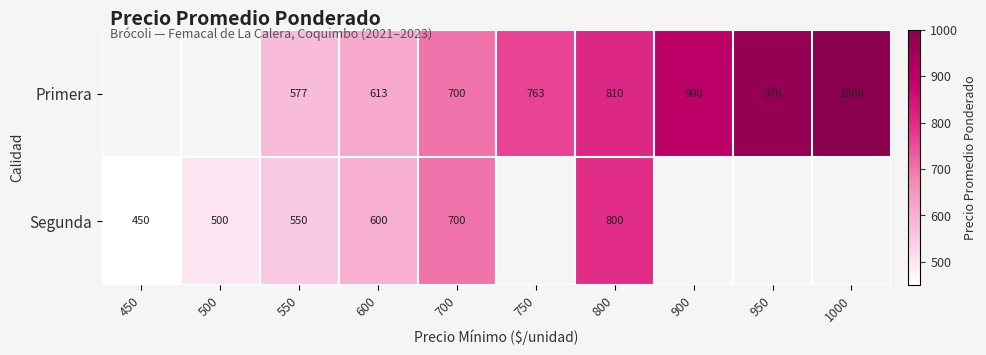

What is the difference between the Primera values at 900 and 600?

287